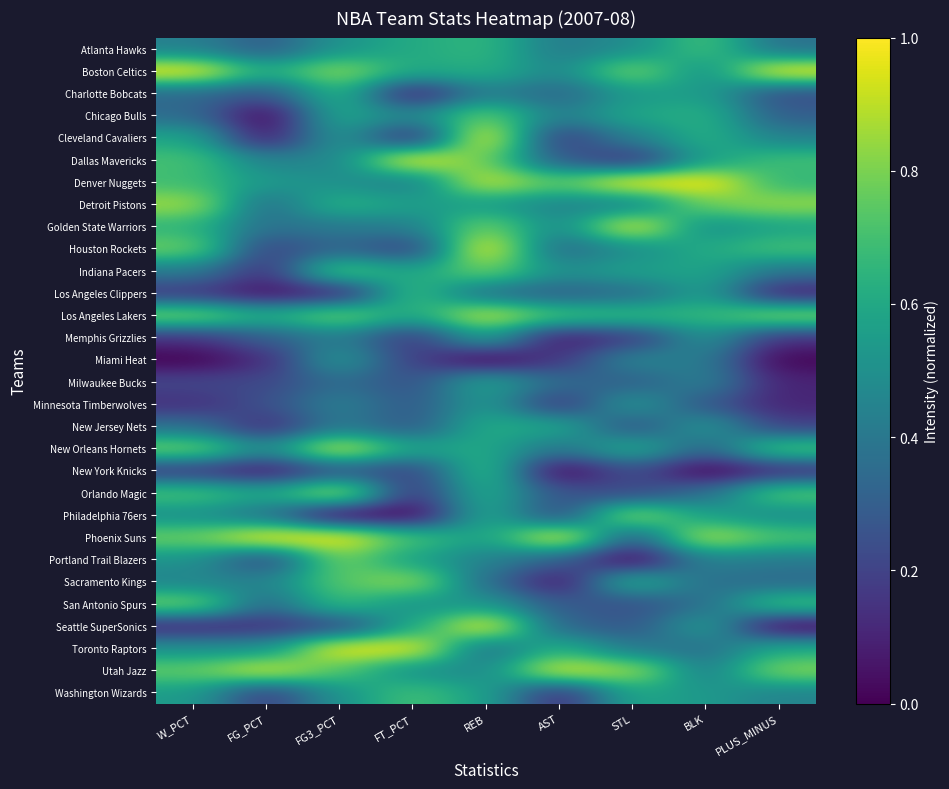

What is the spread (max minus min) of values at W_PCT?

1.0